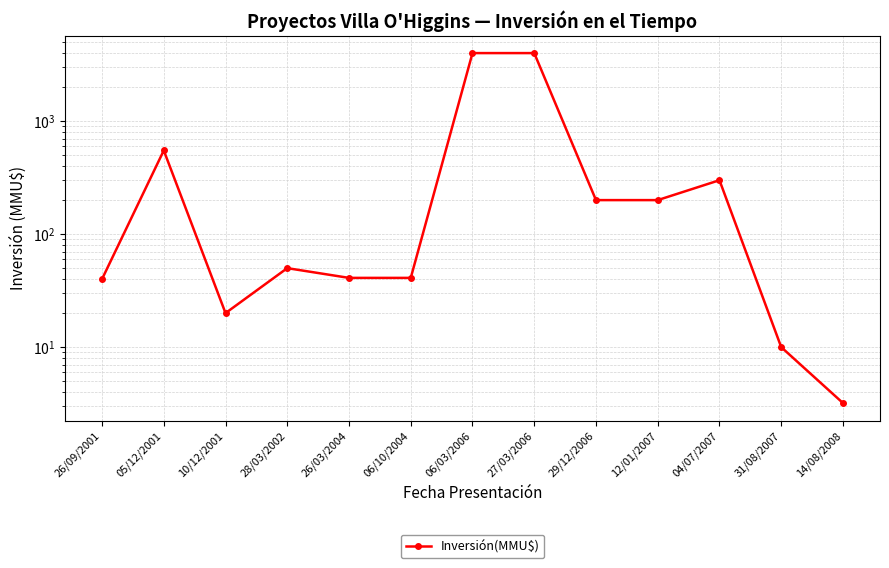

What is the sum of all values?

9455.2